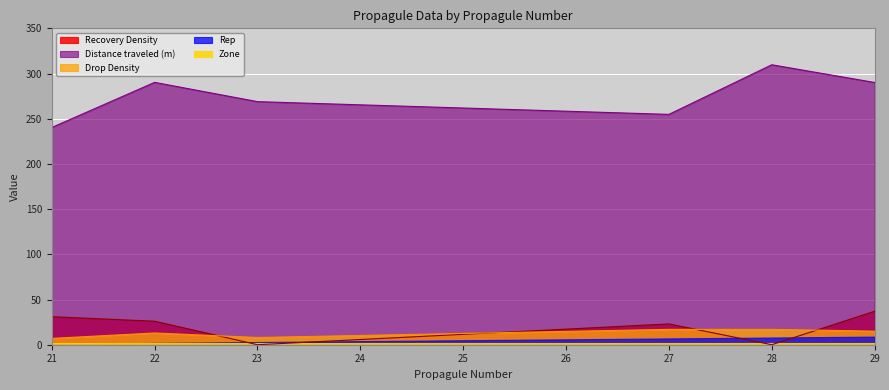

How many positive values does the Recovery Density series have?

4